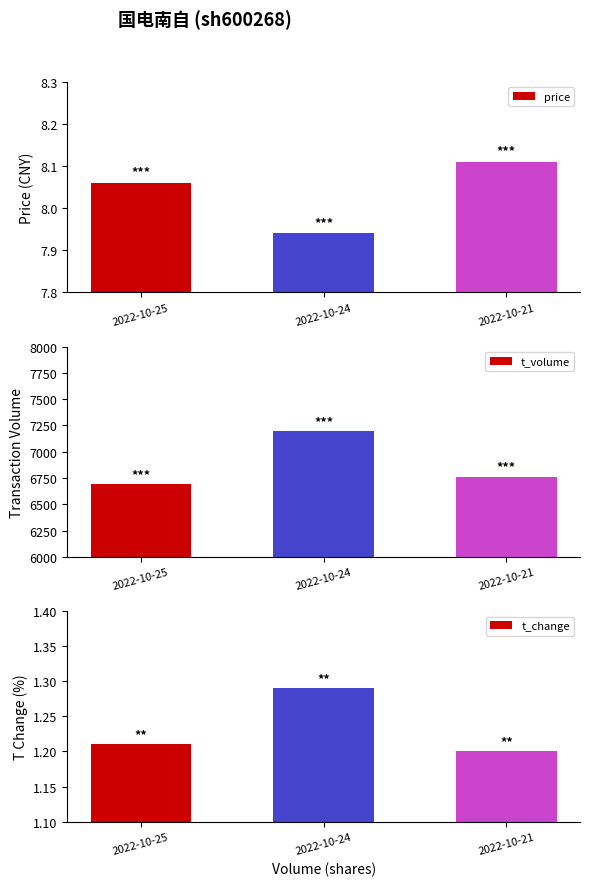

How many bars are there in each group?

3